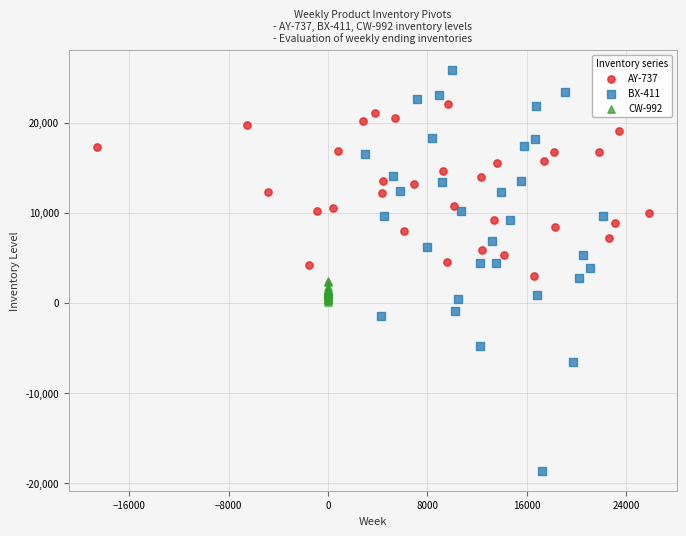

Which series reaches the minimum Y coordinate?

BX-411